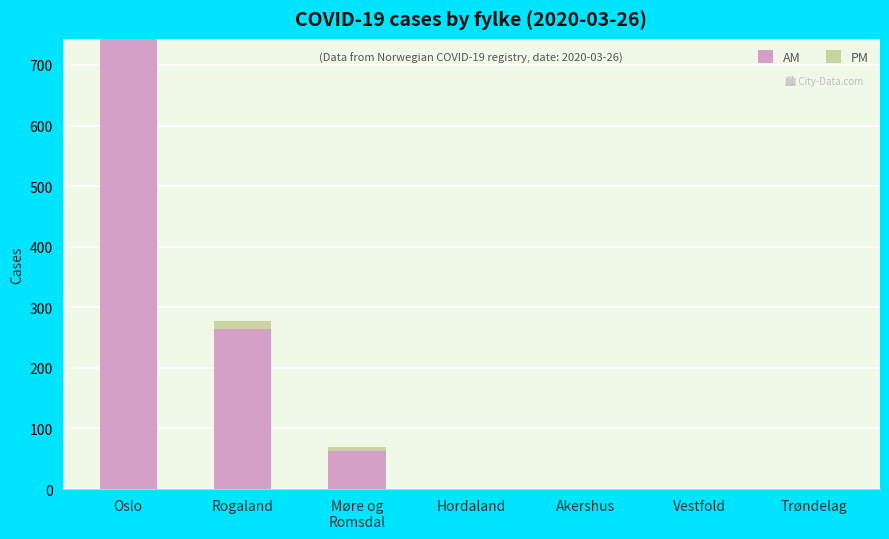

How many distinct data groups are displayed?

2